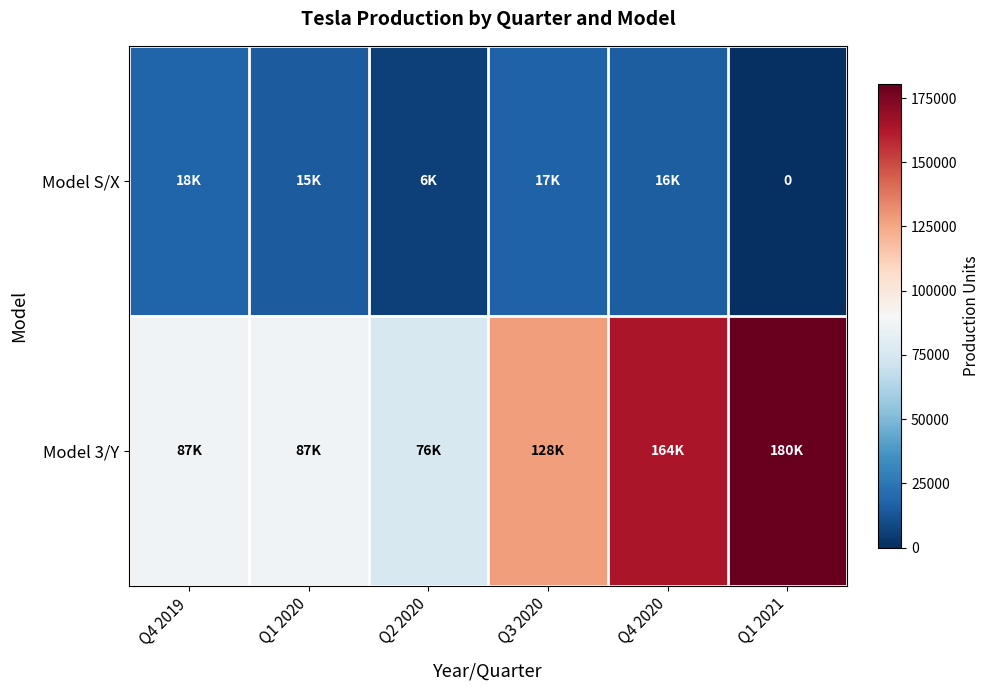

At which label is Model 3/Y closest to 128142?

Q3 2020